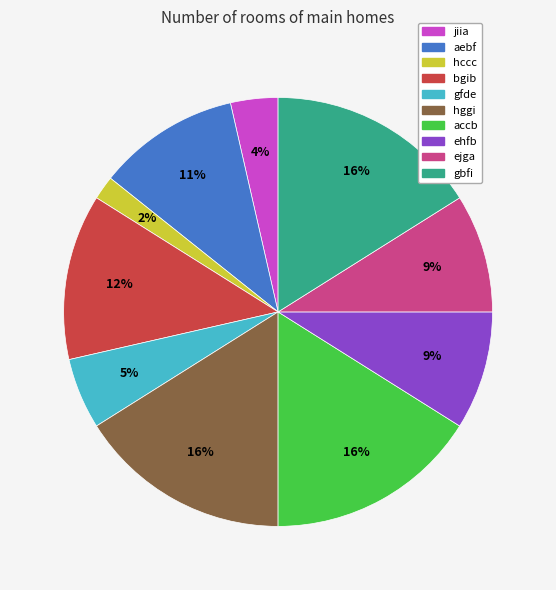

To the nearest percent, what portion does ejga represent?

9%